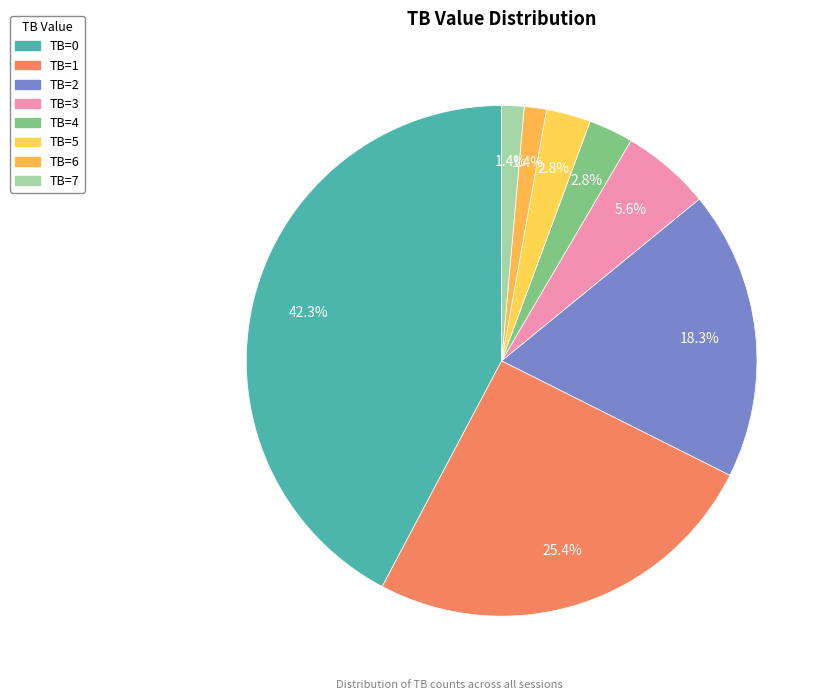

How many segments does this pie chart have?

8